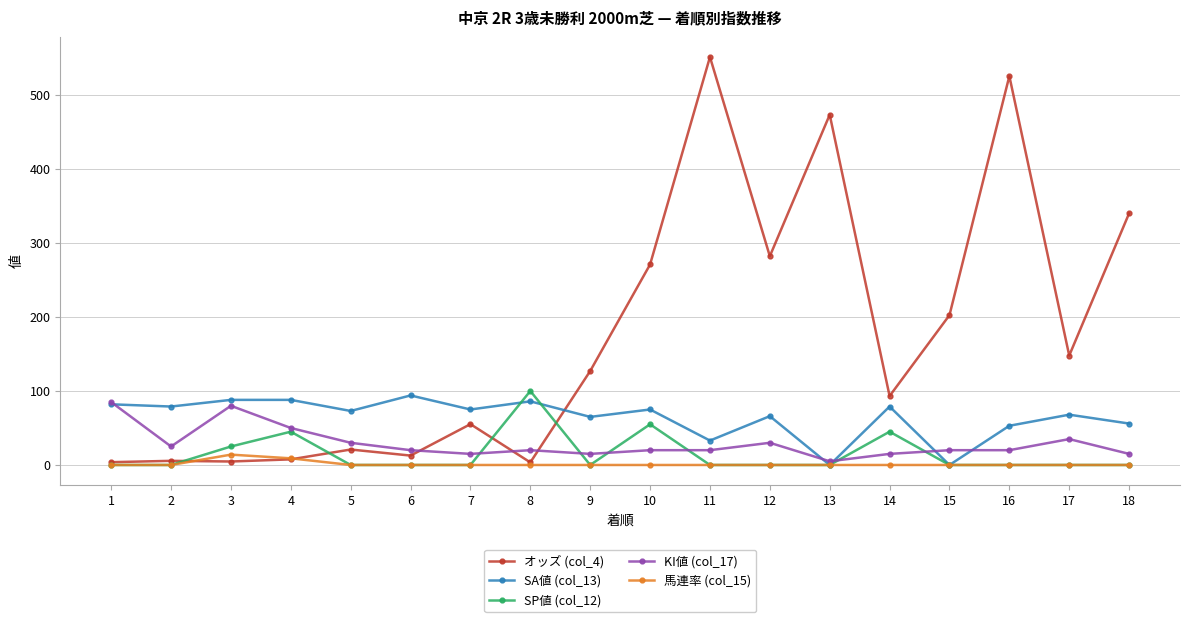

Where does the SA値 (col_13) series first go above 75?

1